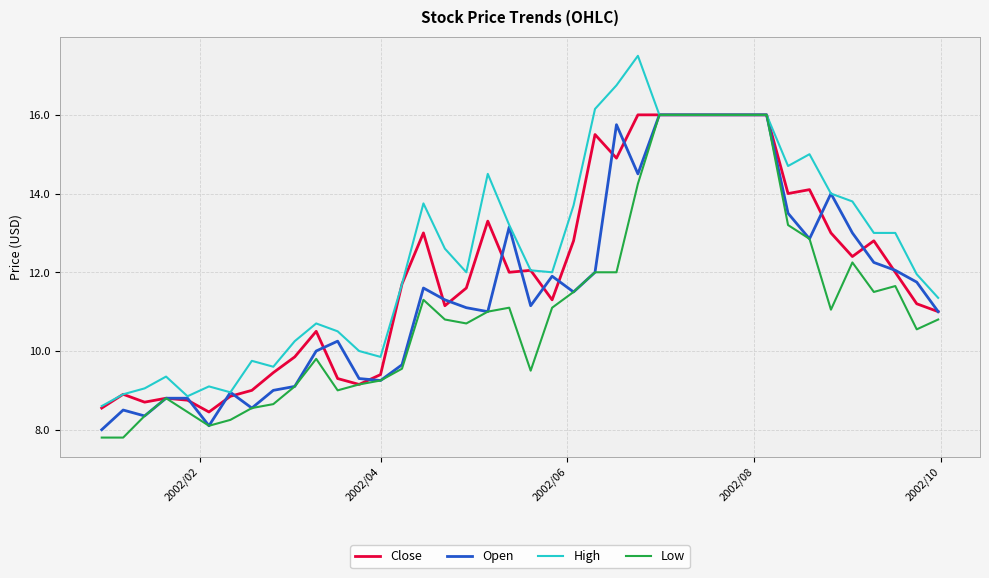

Rank the series by their average value, from lowest to highest.

Low, Open, Close, High